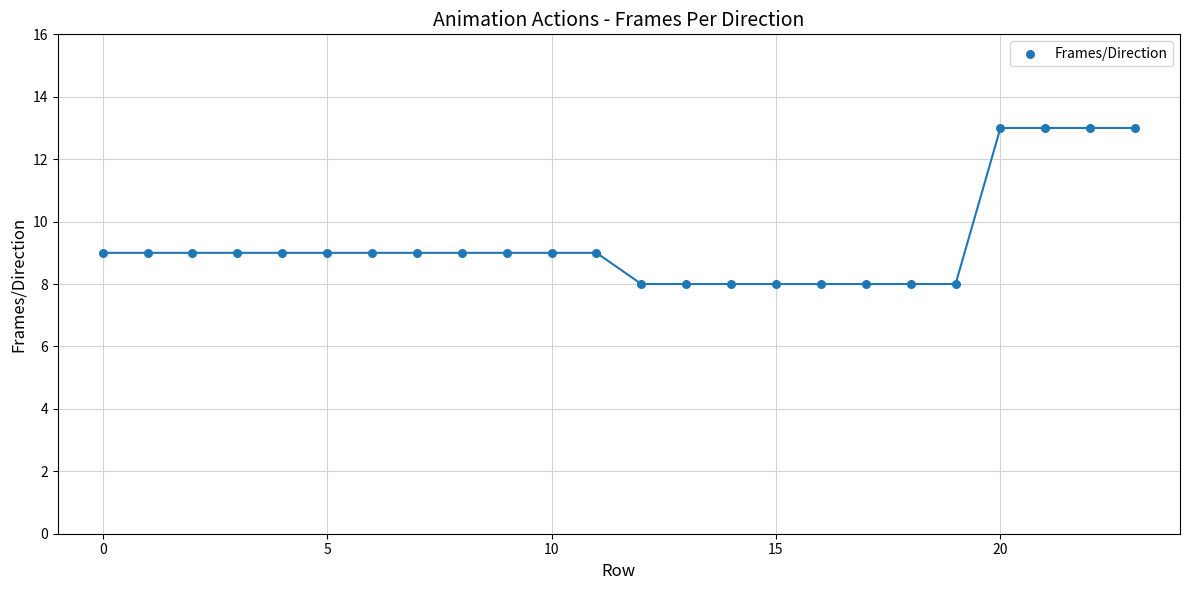

What is the range of Y values (max minus min)?

5